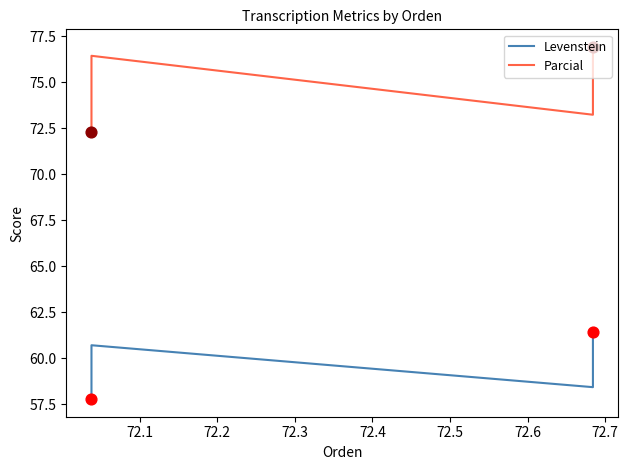

What are all the series names shown in the legend?

Levenstein, Parcial